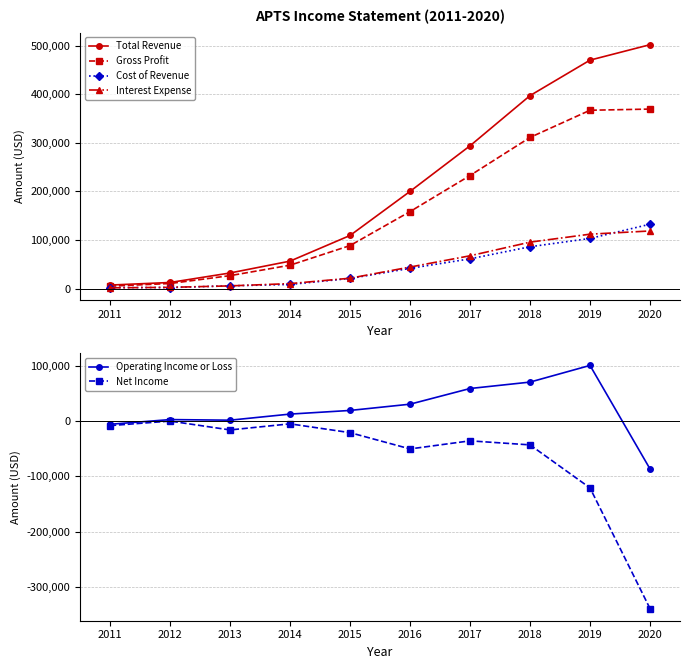

Which category has the highest value in the Interest Expense series?

2020